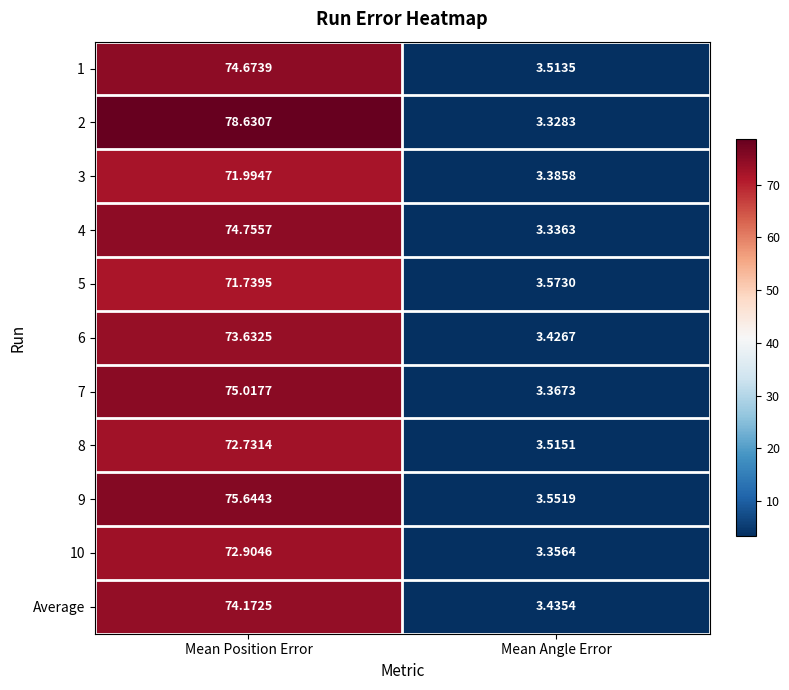

What is the total value across all series at Mean Angle Error?

37.8